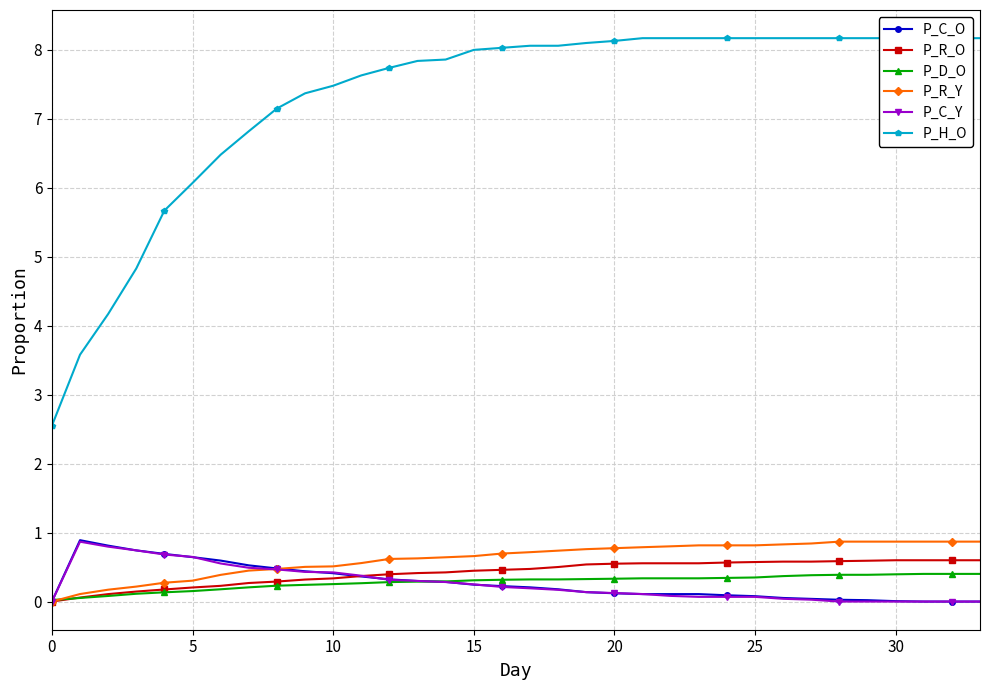

True or false: P_R_O has a value of 0.6 at 11.

False